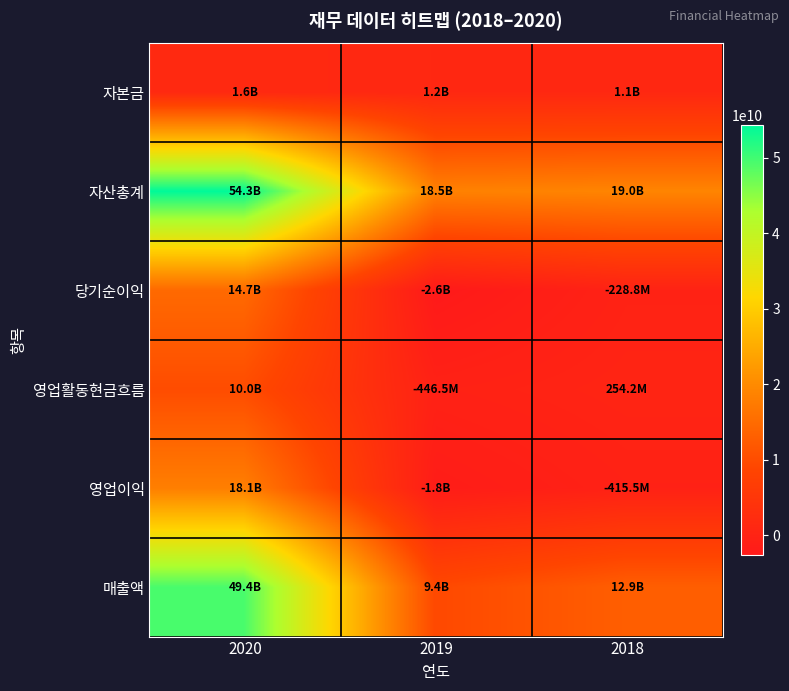

Which series has the largest total across all categories?

자산총계